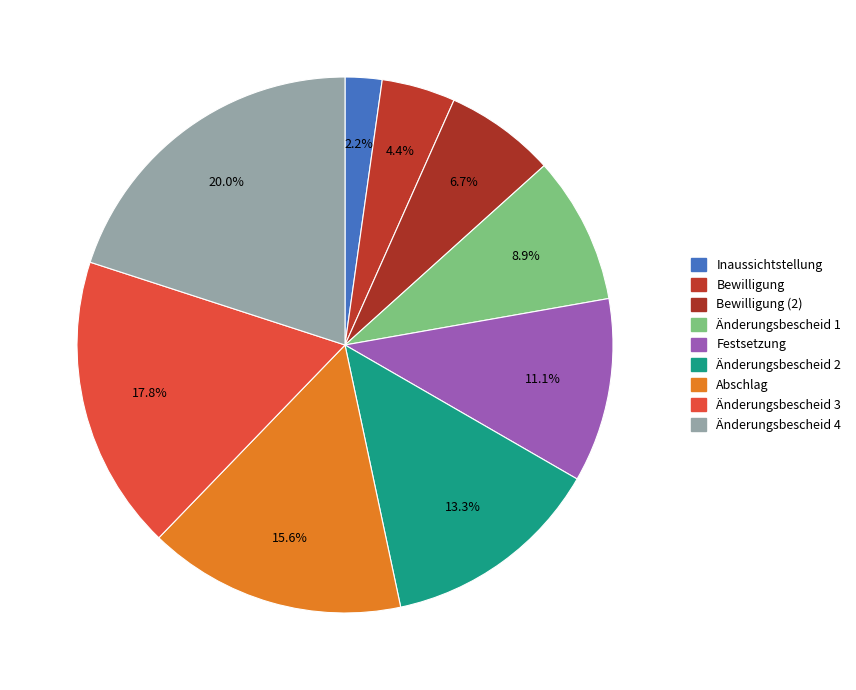

How many slices are in this pie chart?

9